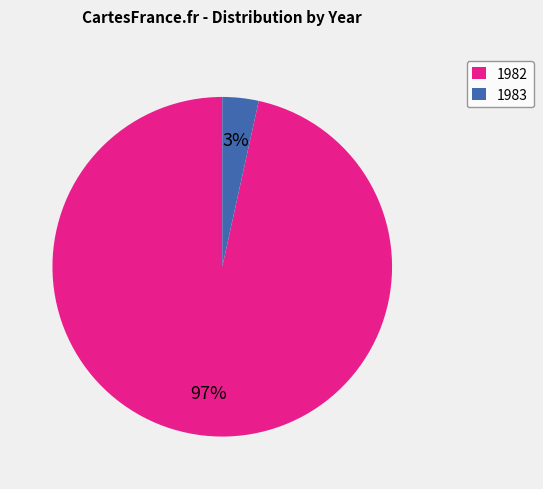

To the nearest percent, what is the average slice percentage?

50%